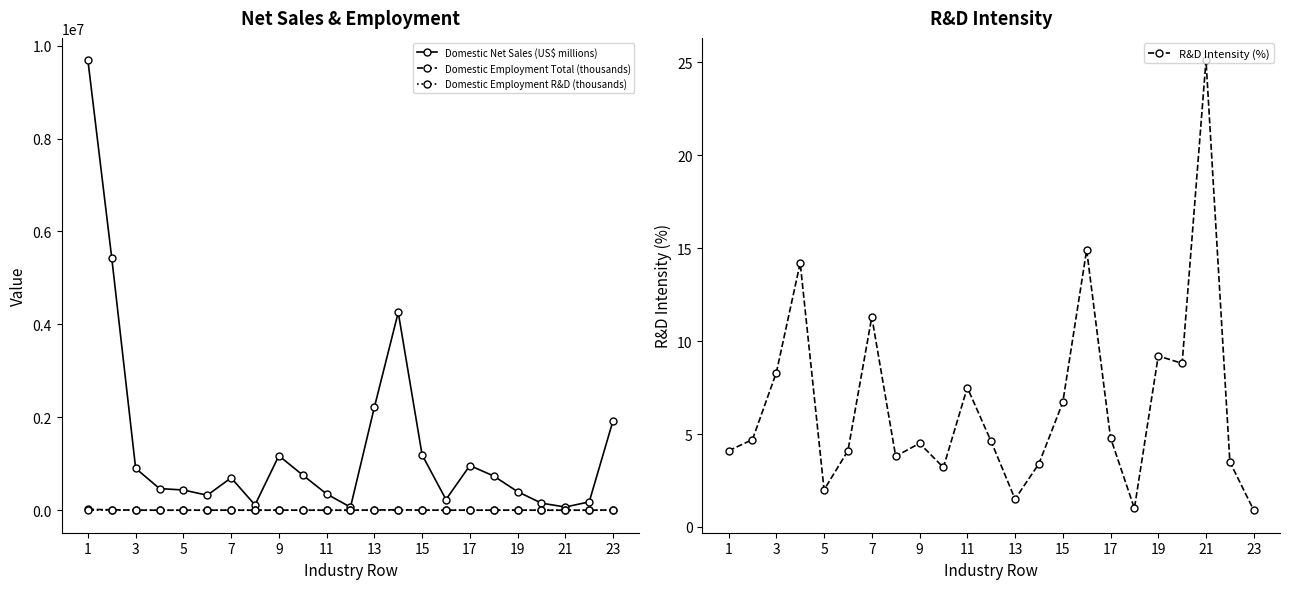

True or false: Domestic Net Sales (US$ millions) and Domestic Employment Total (thousands) intersect in this chart.

False